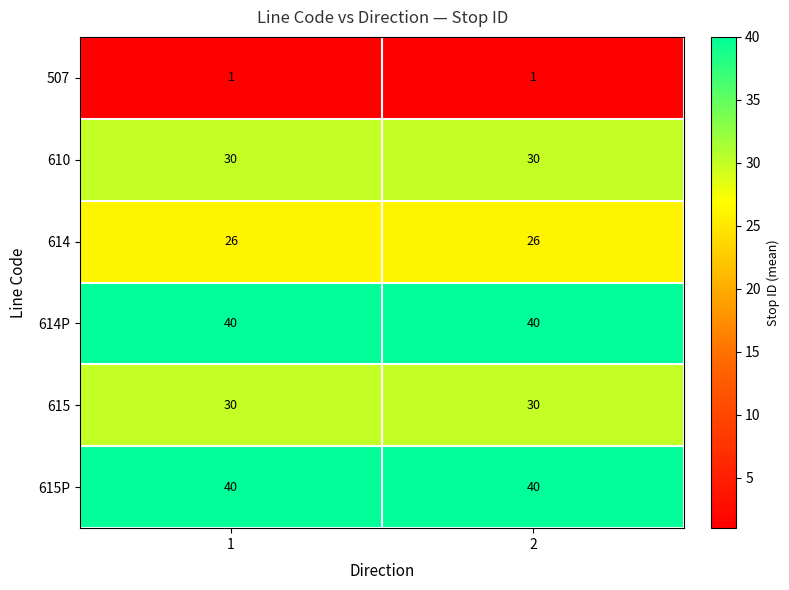

Is the value of 615 at 1 greater than the value of 615P at 1?

No